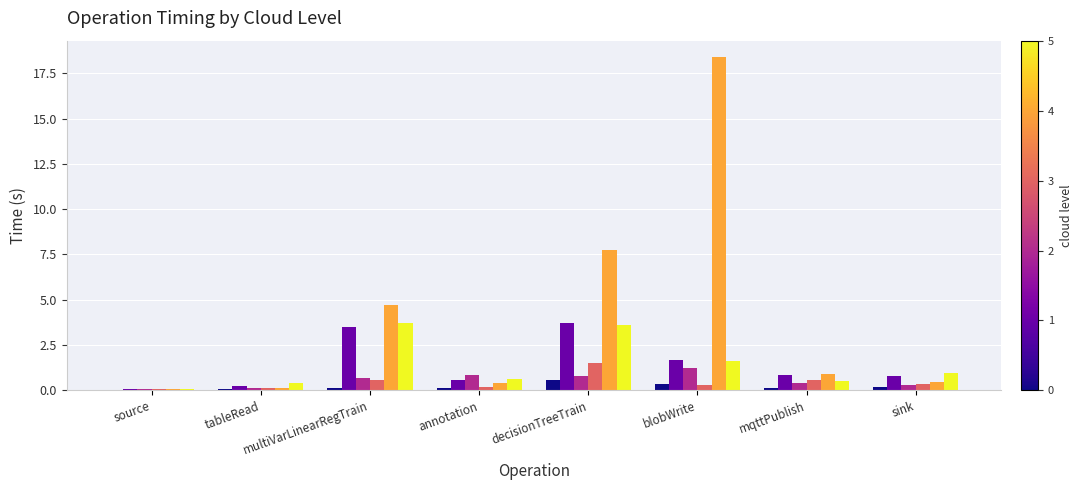

At which category is the sum across all series the highest?

blobWrite